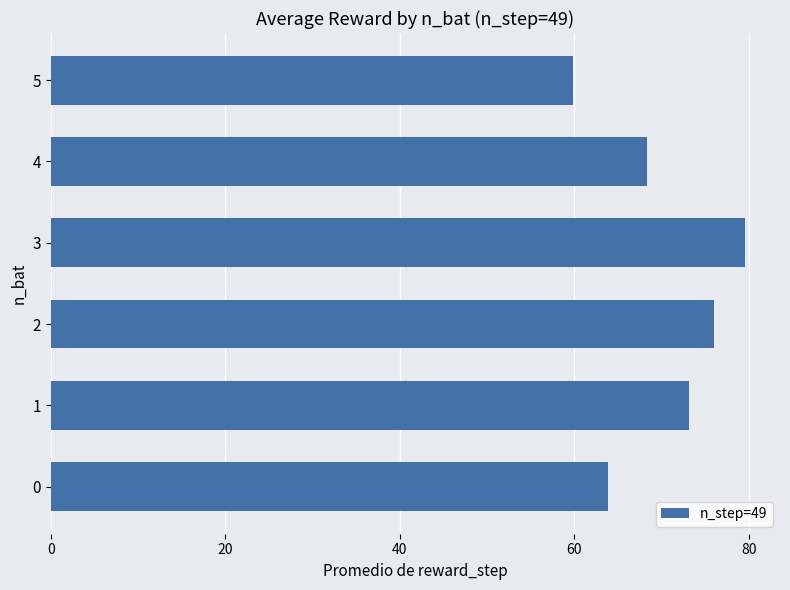

Count the number of values greater than 73.

3